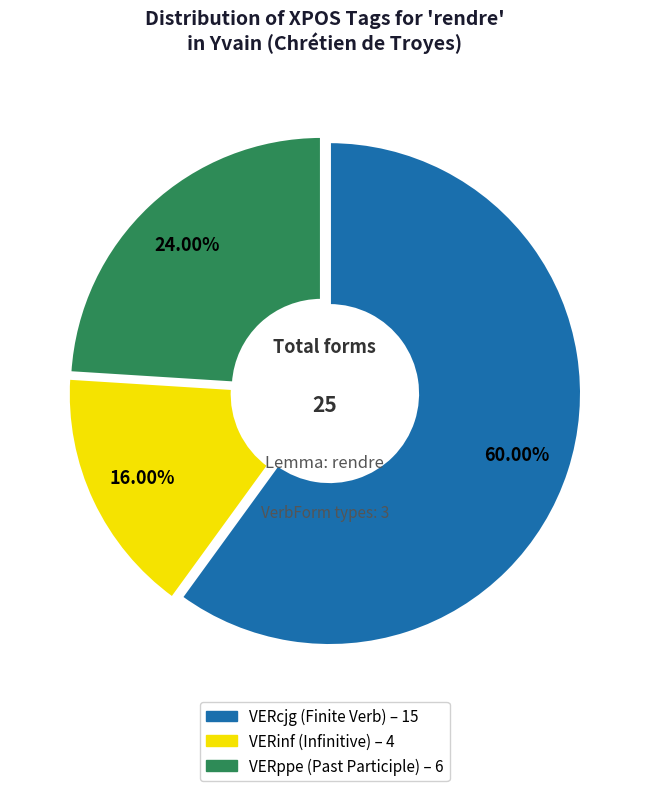

How many slices are in this pie chart?

3